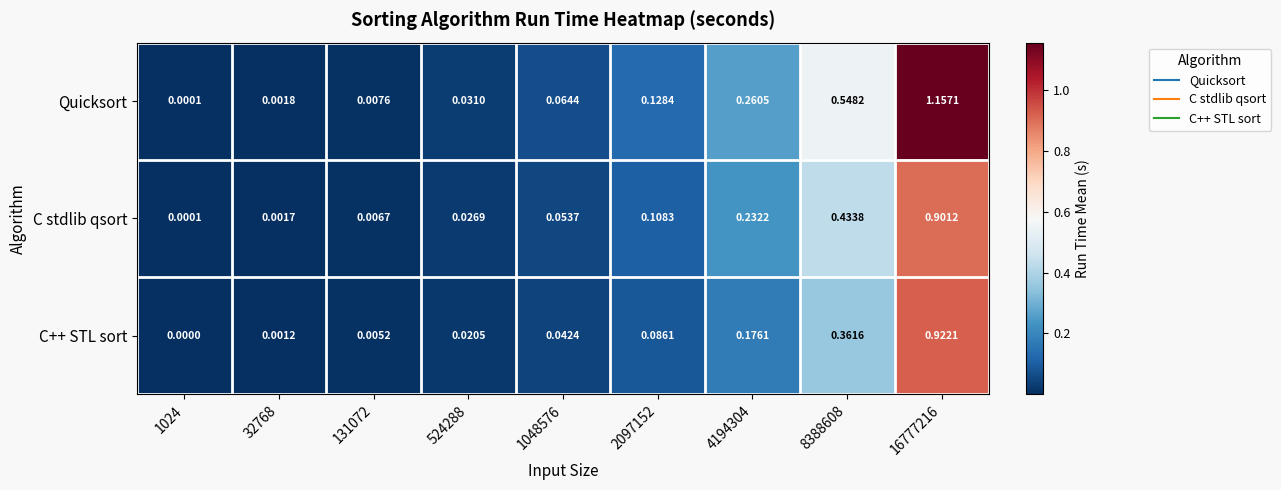

Rank the series by their average value, from highest to lowest.

Quicksort, C stdlib qsort, C++ STL sort